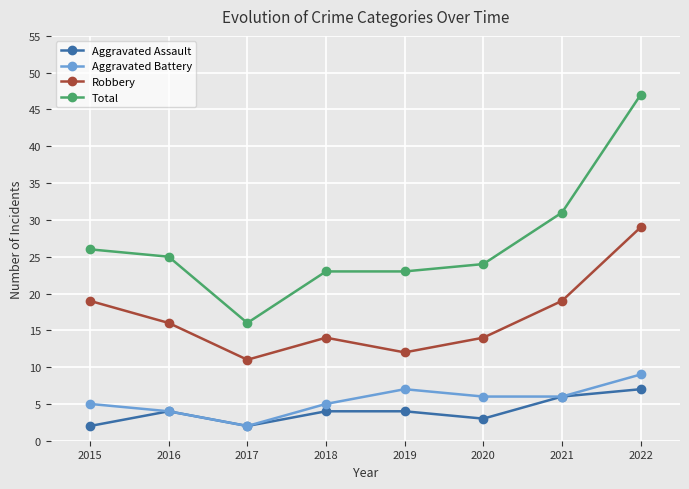

Rank the series at 2015 from highest to lowest value.

Total, Robbery, Aggravated Battery, Aggravated Assault